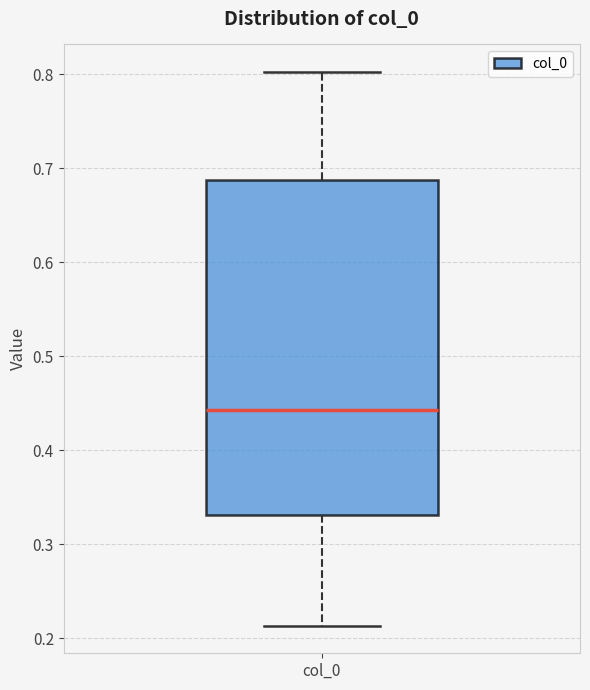

Where does the upper whisker of the box for col_0 end on the y-axis? The values are not printed on the chart, so give them approximately, as read against the axis.

0.80